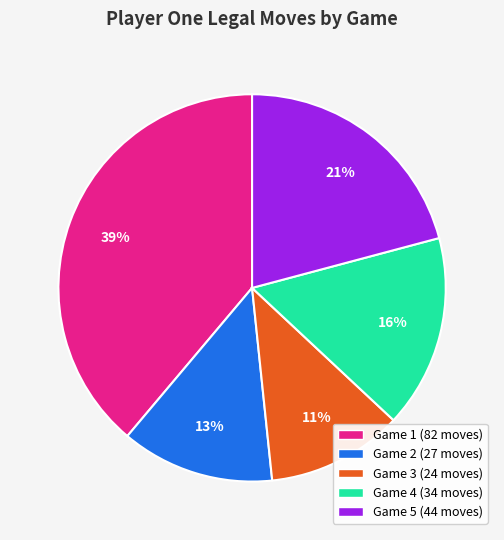

To the nearest percent, what is the average slice percentage?

20%